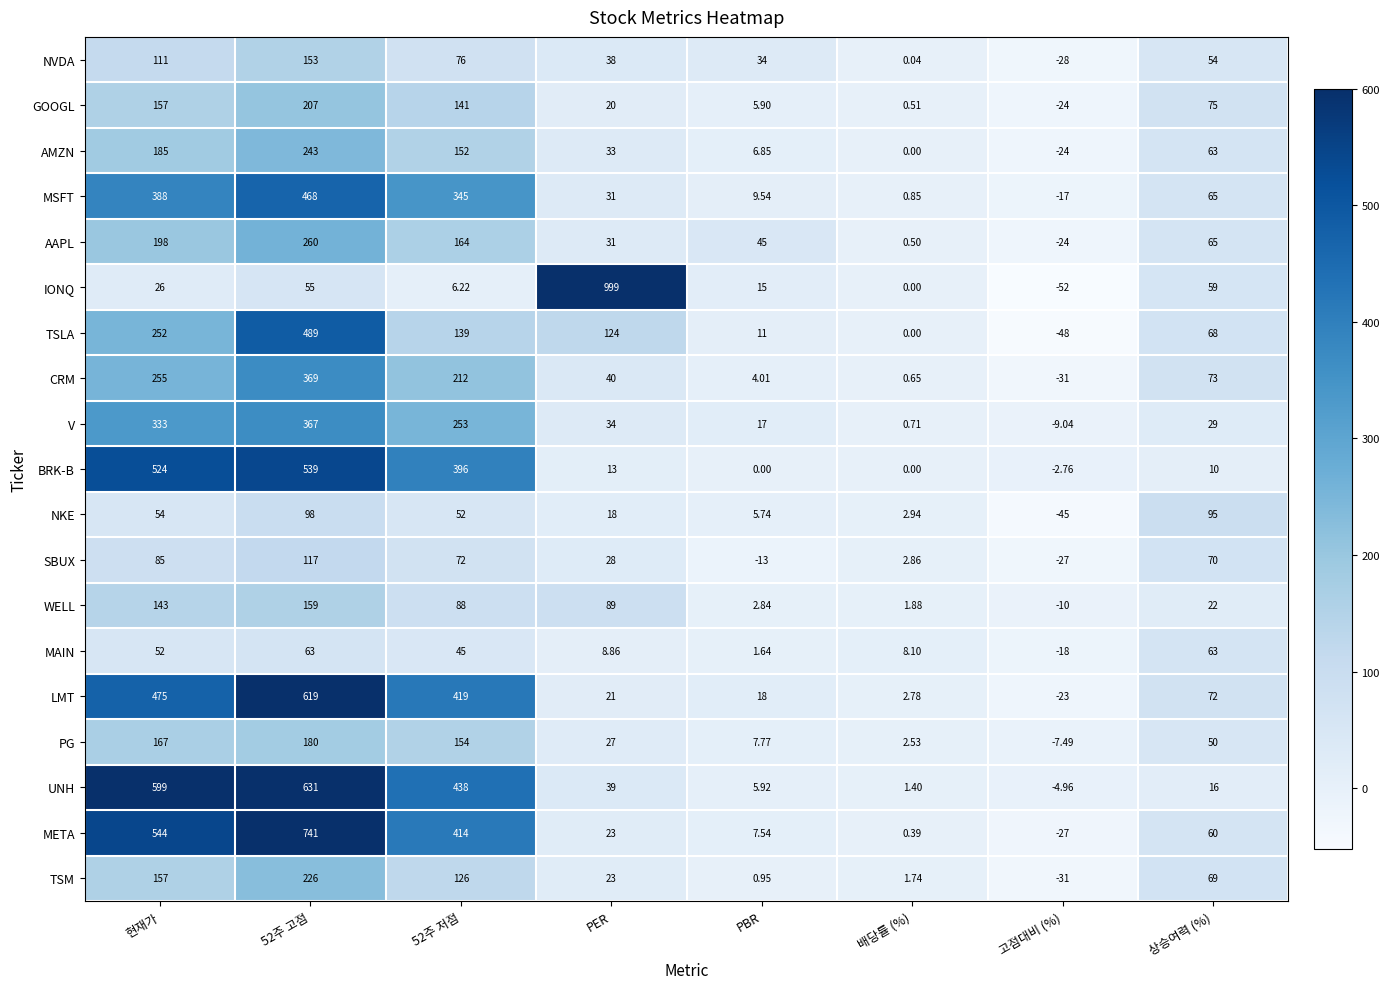

At which label does PG first exceed 50?

현재가